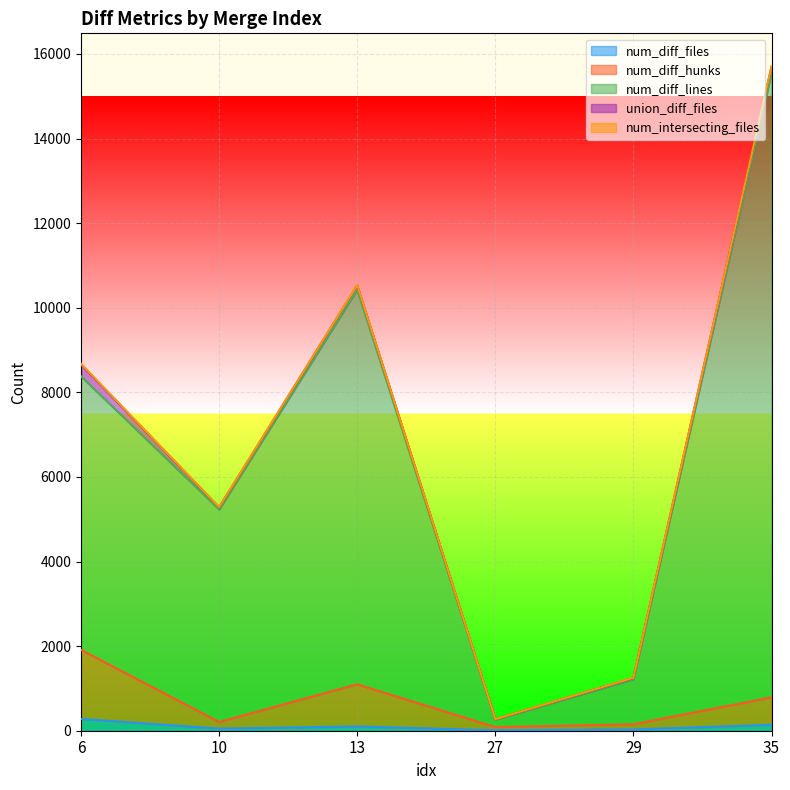

At how many categories does at least one series exceed 6989?

3